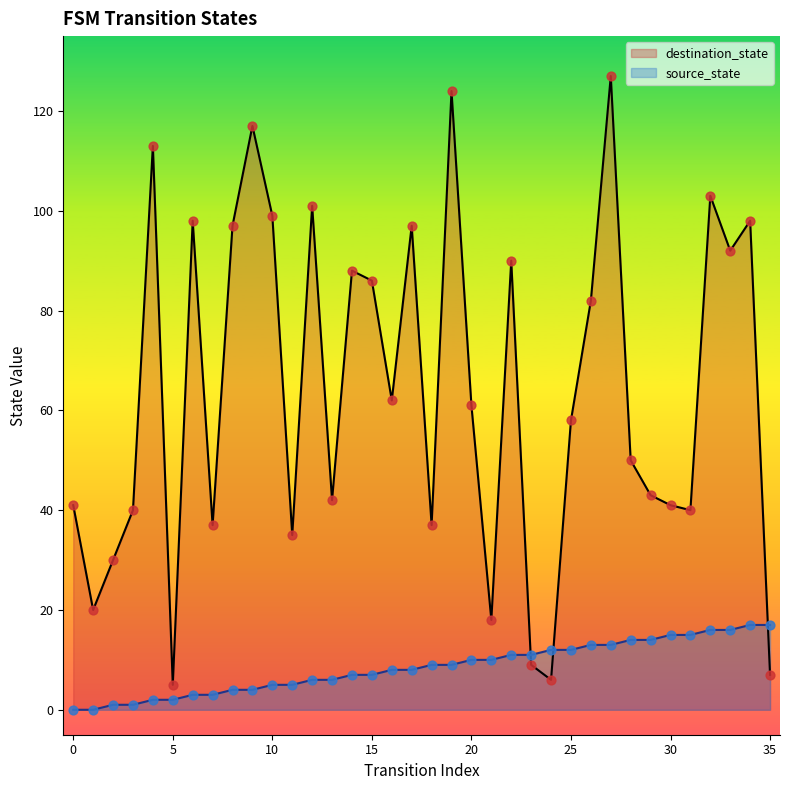

Which series contains the lowest Y value?

source_state